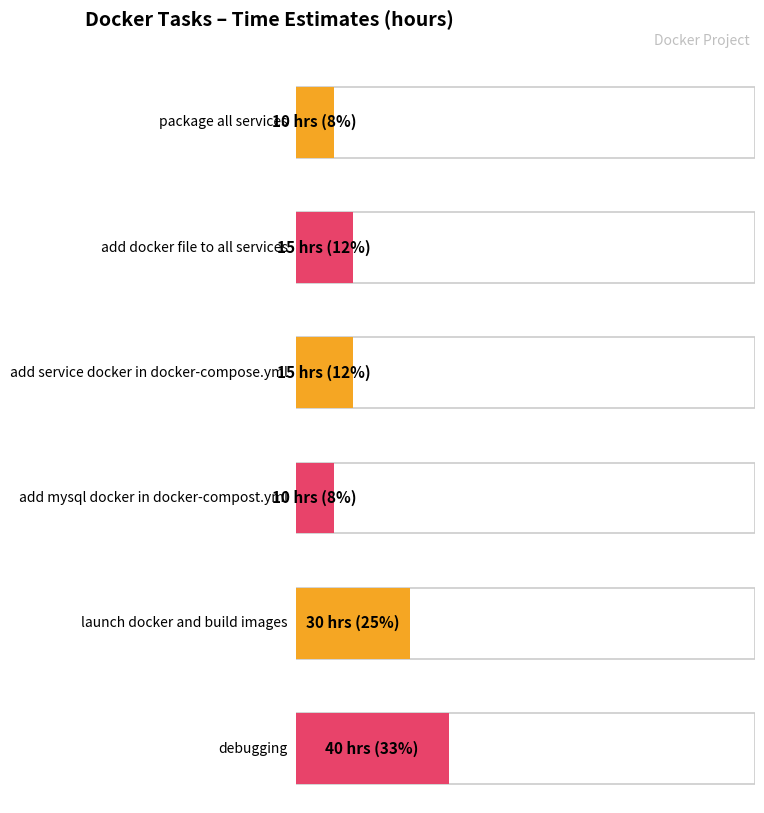

What is the approximate value at package all services?

10